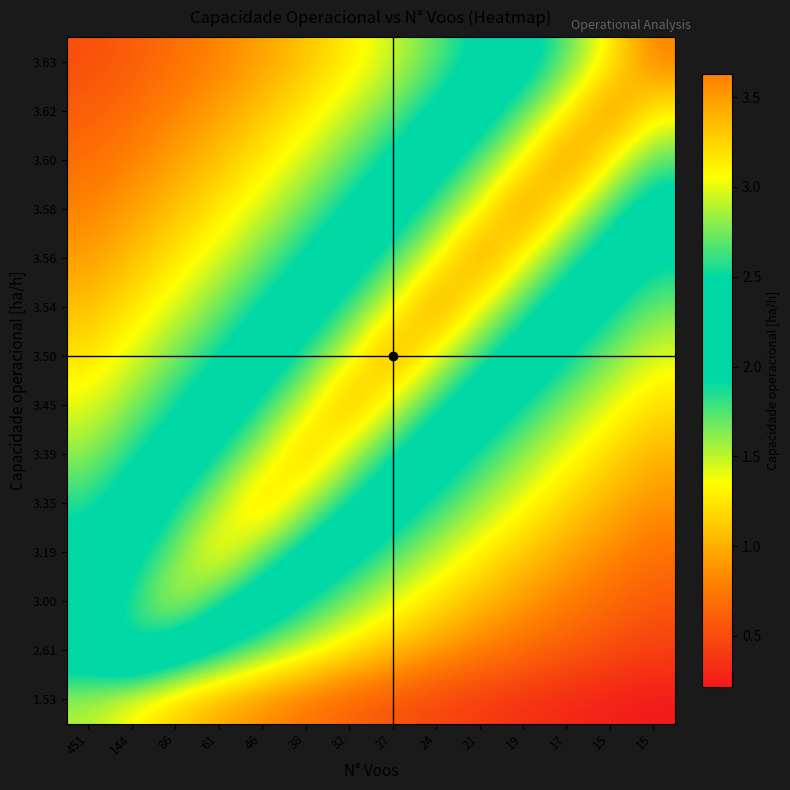

What is the spread (max minus min) of values at 19?

3.2